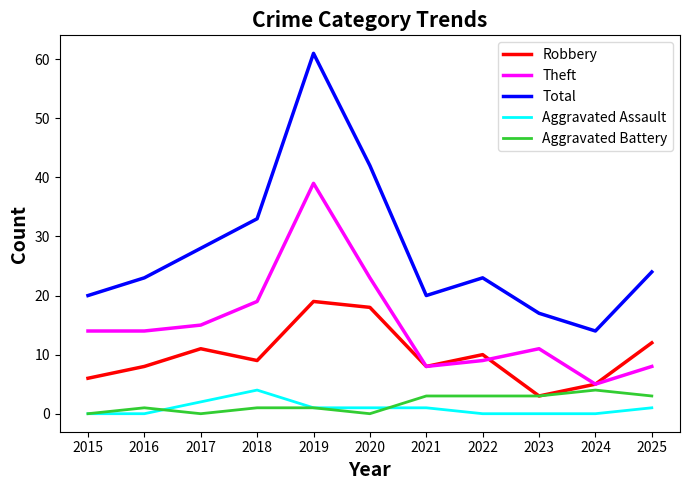

How many interior local valleys does the Robbery series have?

3